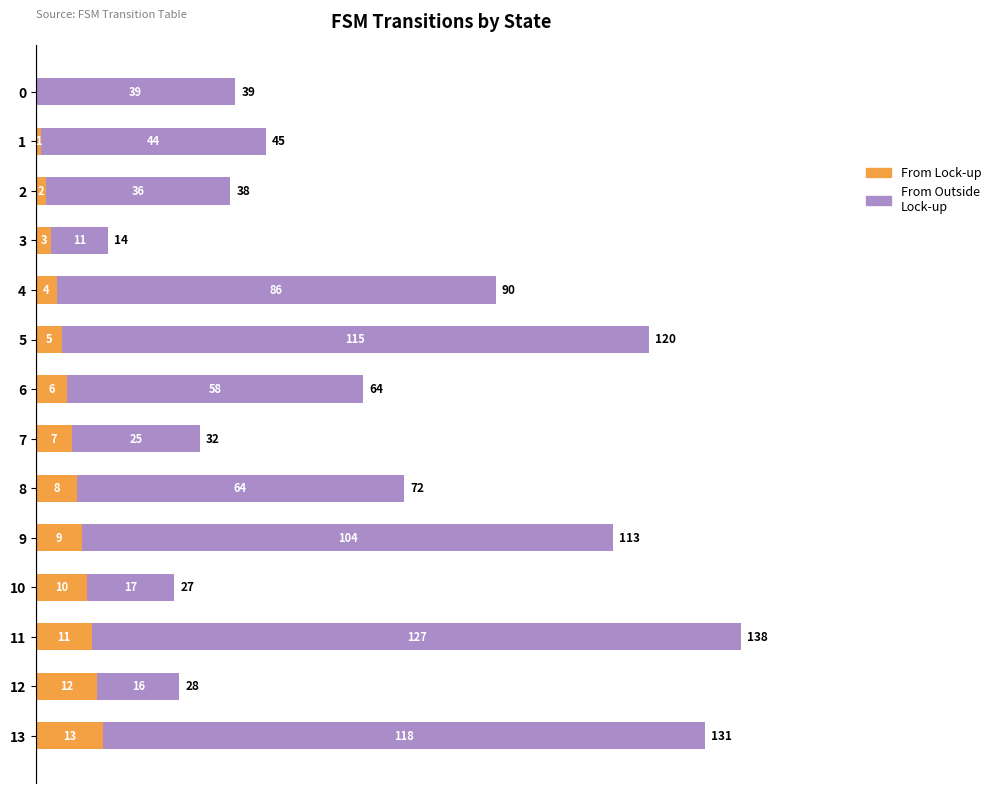

At which label is From Lock-up closest to 6?

6